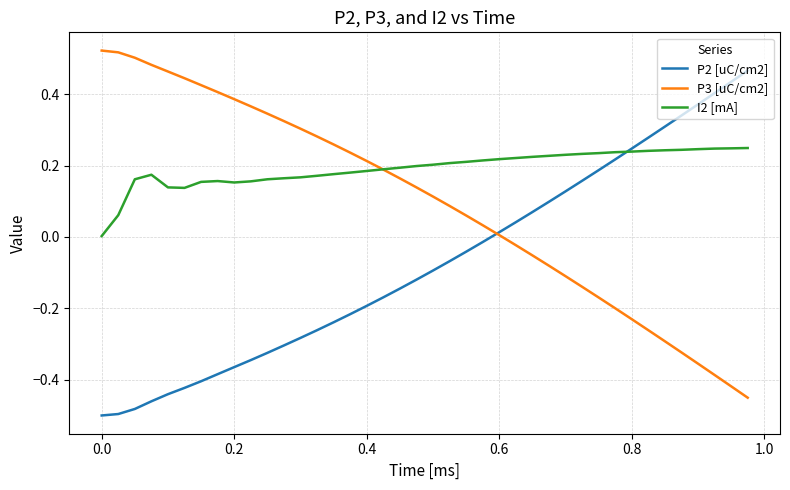

Rank the series by their maximum value, from highest to lowest.

P3 [uC/cm2], P2 [uC/cm2], I2 [mA]